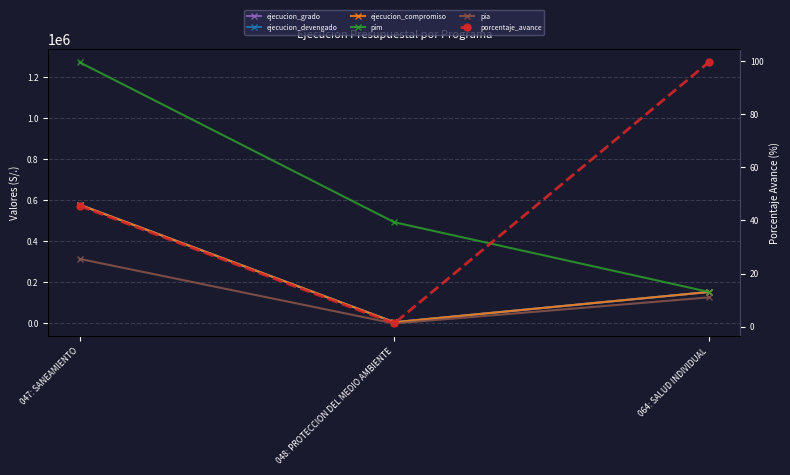

What is the difference between the ejecucion_compromiso values at 047: SANEAMIENTO and 064: SALUD INDIVIDUAL?

425582.0